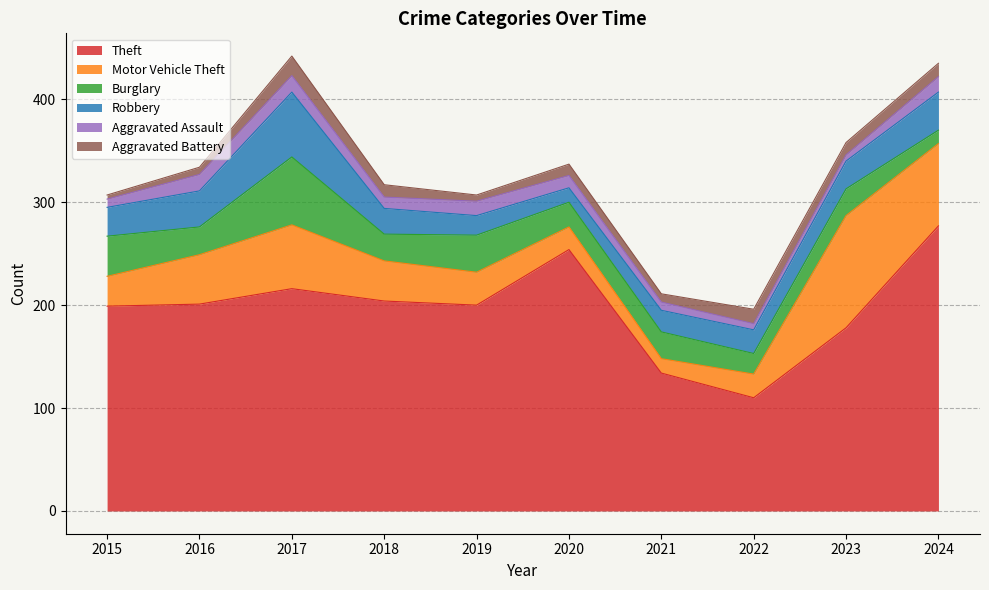

True or false: Aggravated Assault has more than 2 interior local peaks.

False